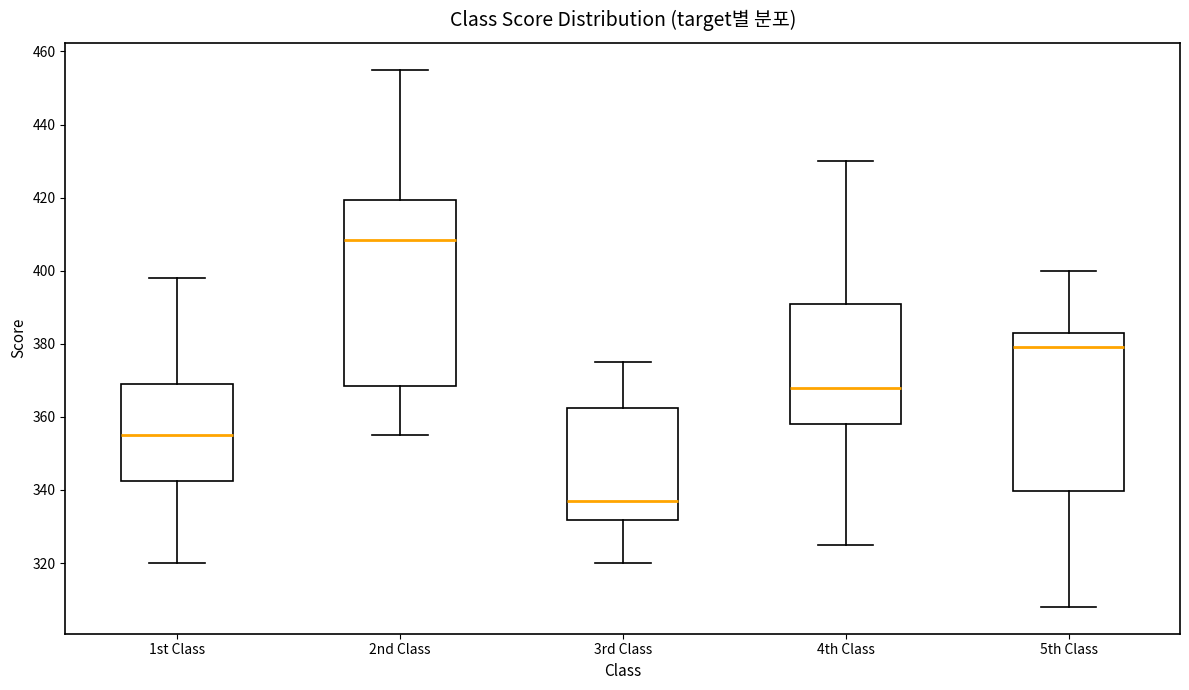

Which box is the tallest, from its lower edge to its upper edge?

2nd Class